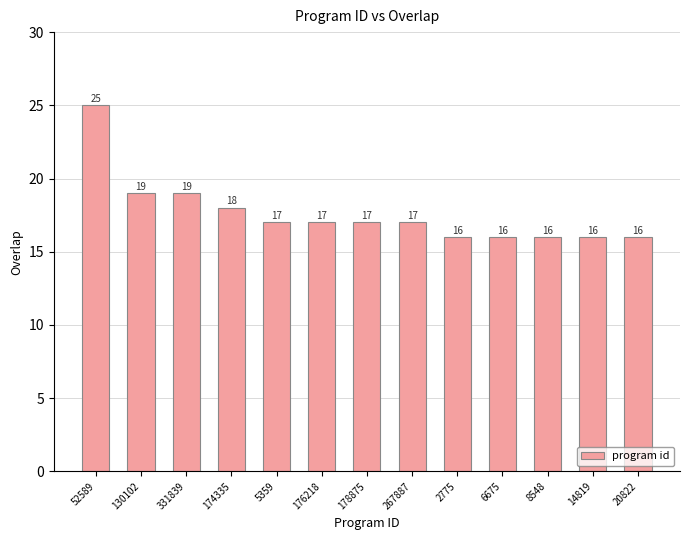

Where does the data first go above 17?

52589